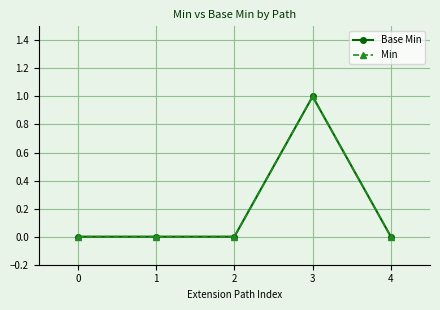

Is this an area chart (filled region under the line)?

No